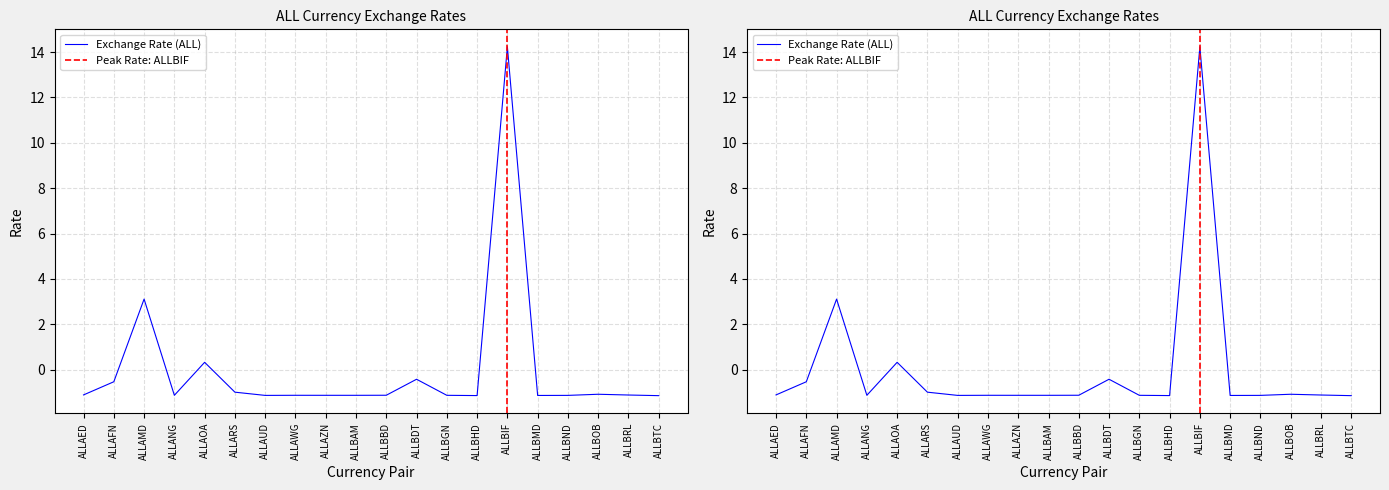

Count the number of data series in this chart.

1